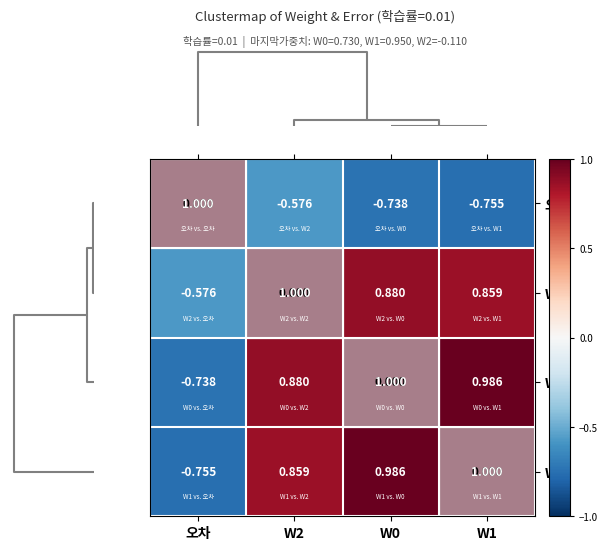

Is it true that row_2 equals 0.2 at 4?

False